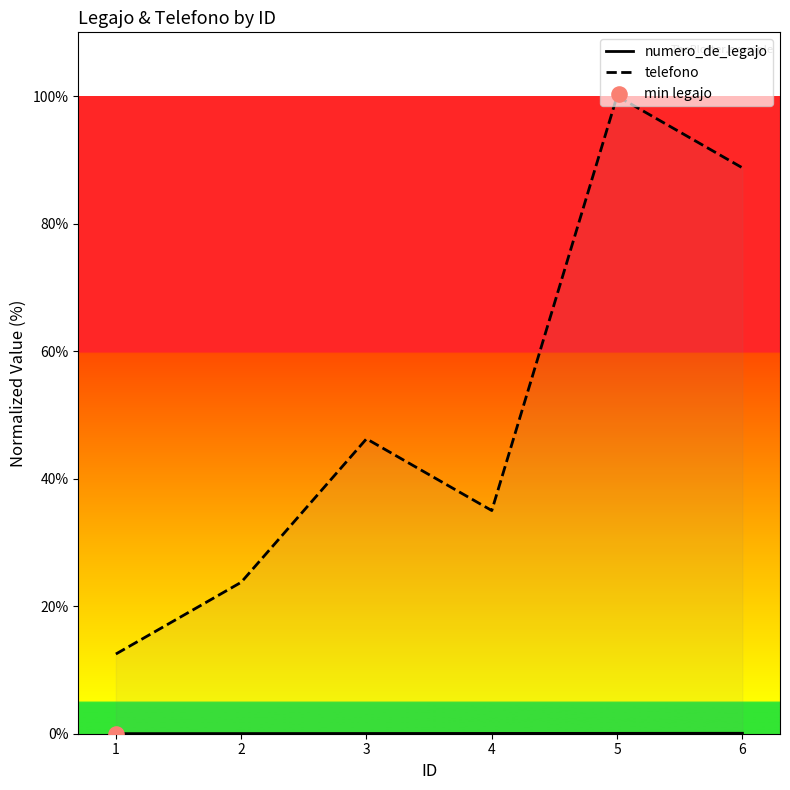

At which category is the sum across all series the highest?

5